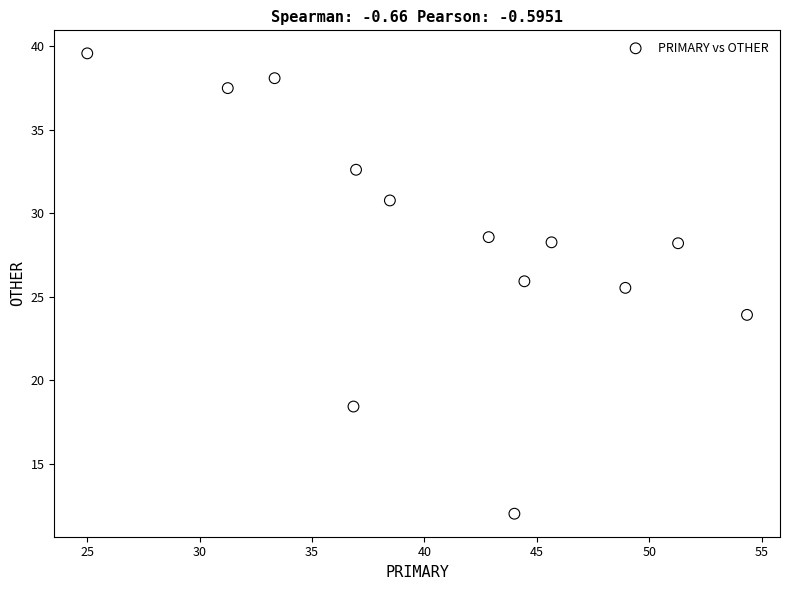

What is the range of X values (max minus min)?

29.3